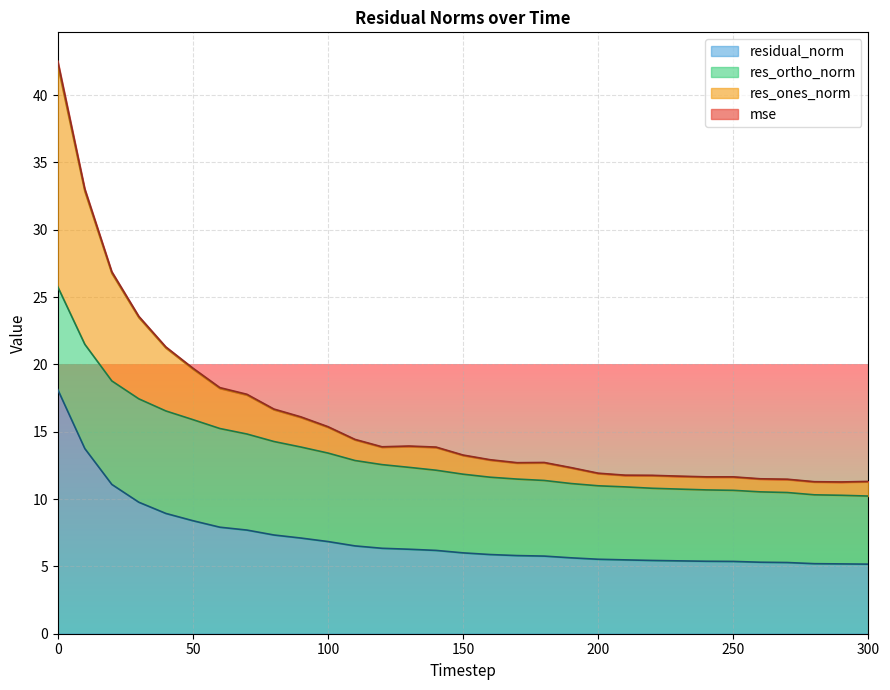

What is the highest value of the residual_norm series?

18.1